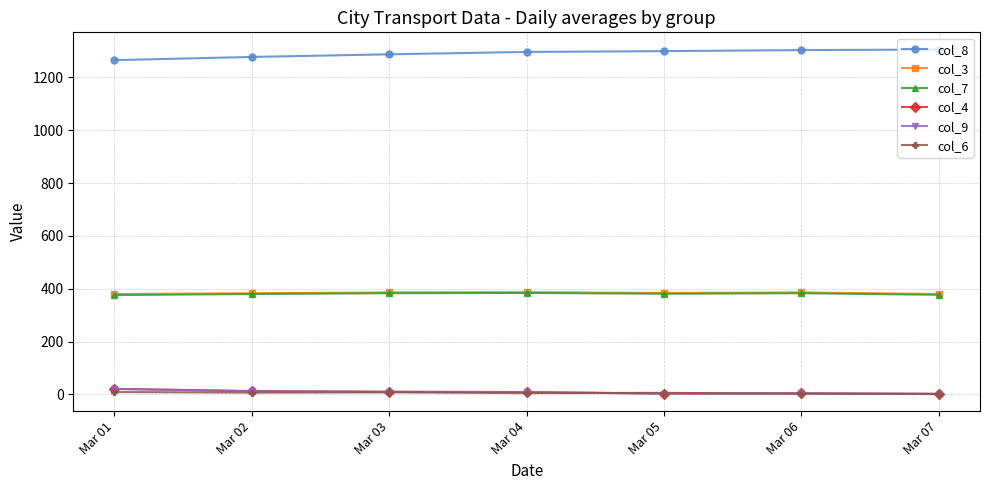

True or false: col_4 and col_7 intersect in this chart.

False